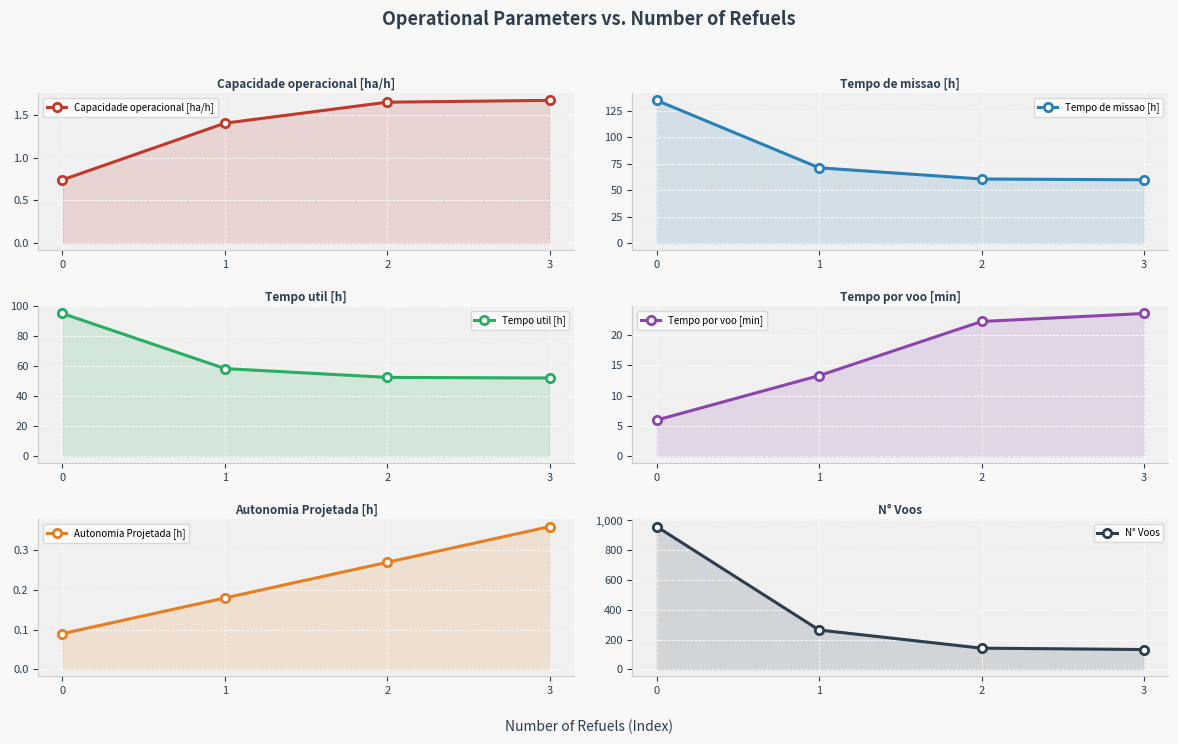

Which has a higher value, 1 or 2?

2